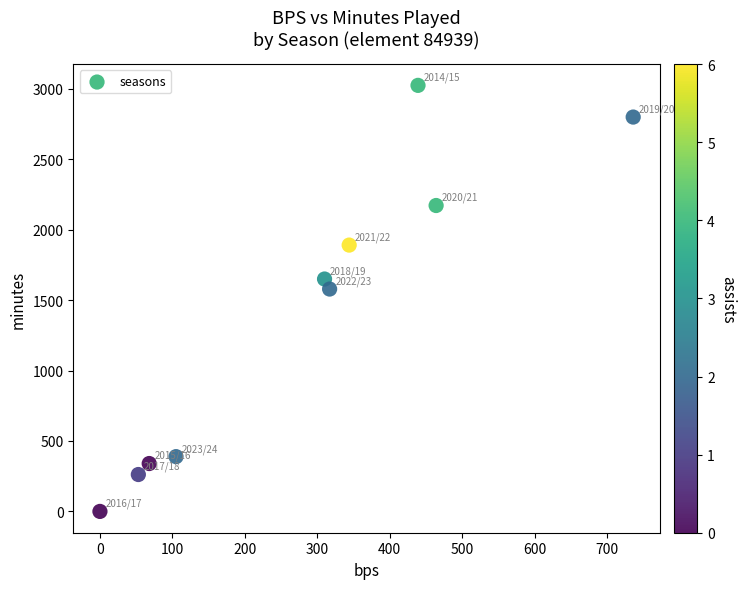

What Y value in the scatter plot is closest to 1512?

1579